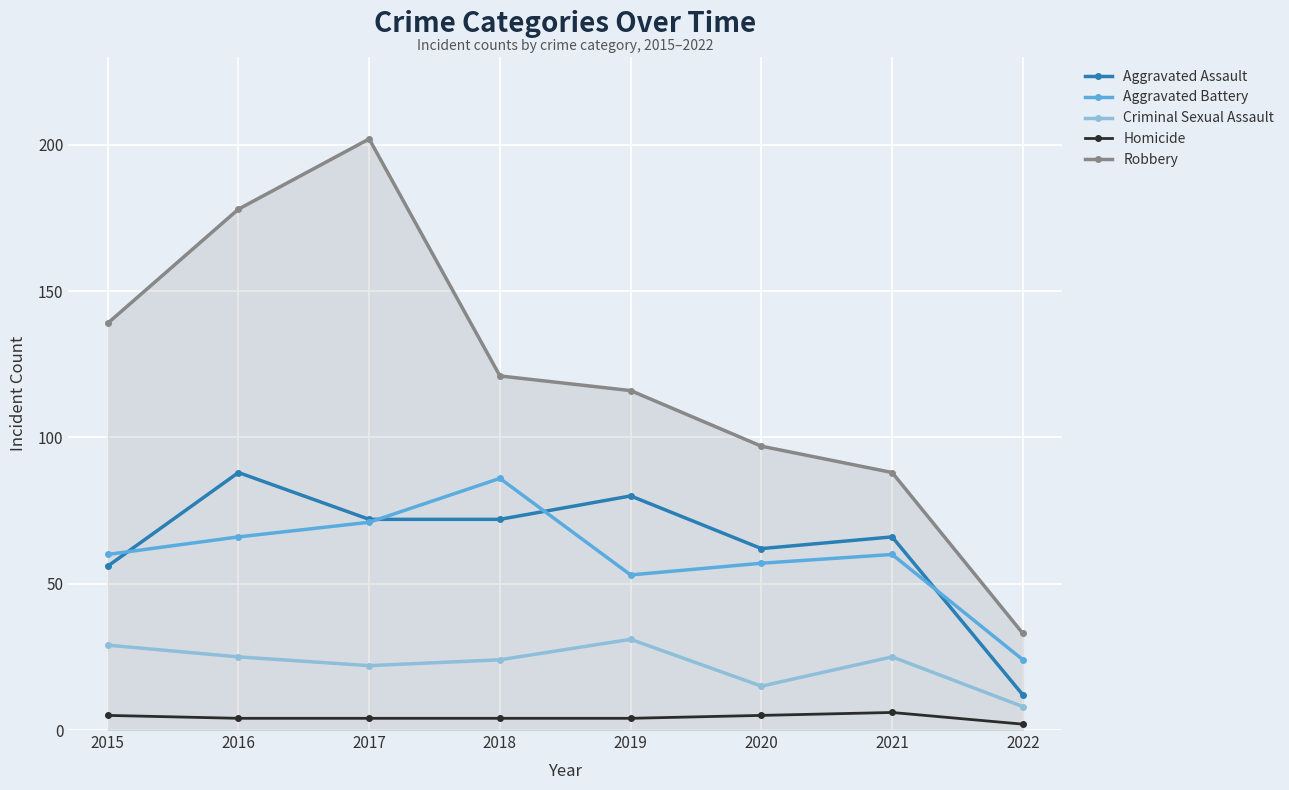

Is the value of Aggravated Assault at 2022 greater than the value of Robbery at 2015?

No